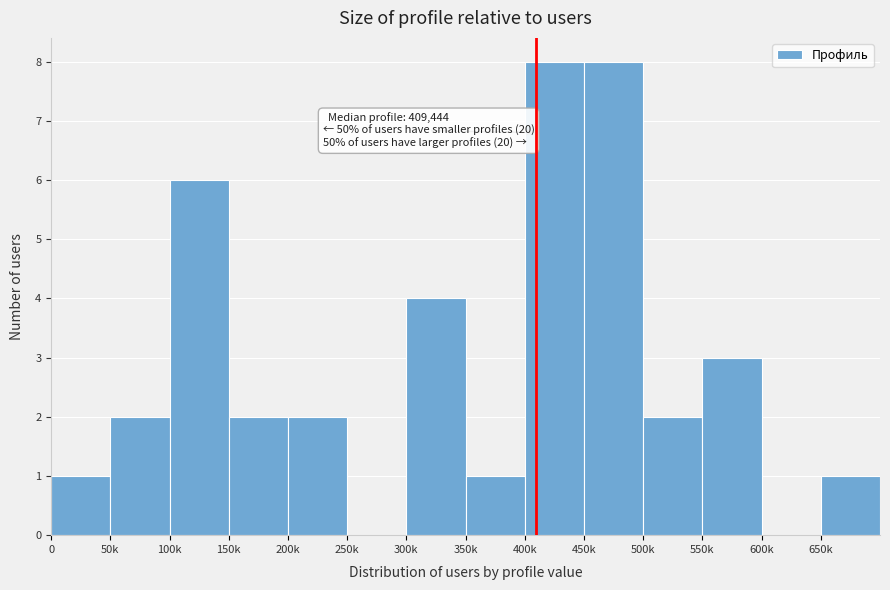

Reading left to right, what are all the values shown in this chart?

0=1	50k=2	100k=6	150k=2	200k=2	250k=0	300k=4	350k=1	400k=8	450k=8	500k=2	550k=3	600k=0	650k=1